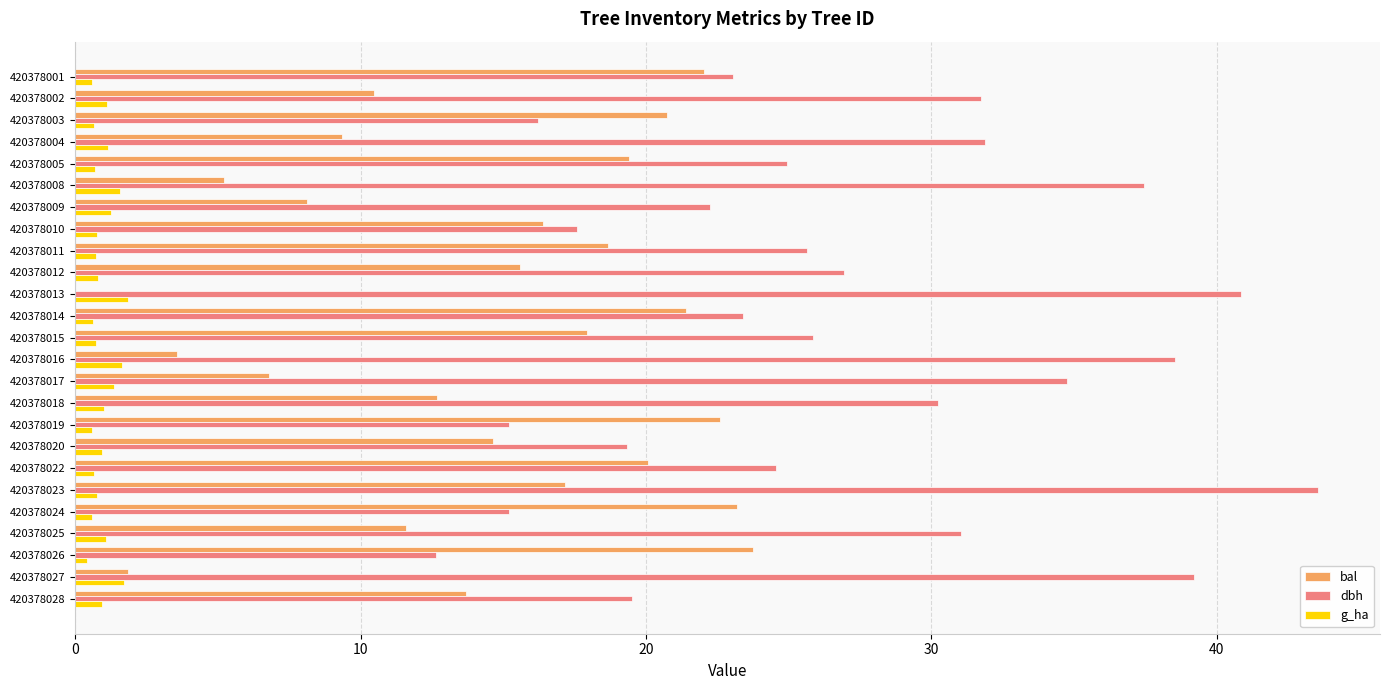

The value of bal at 420378009 is 14.5. True or false?

False